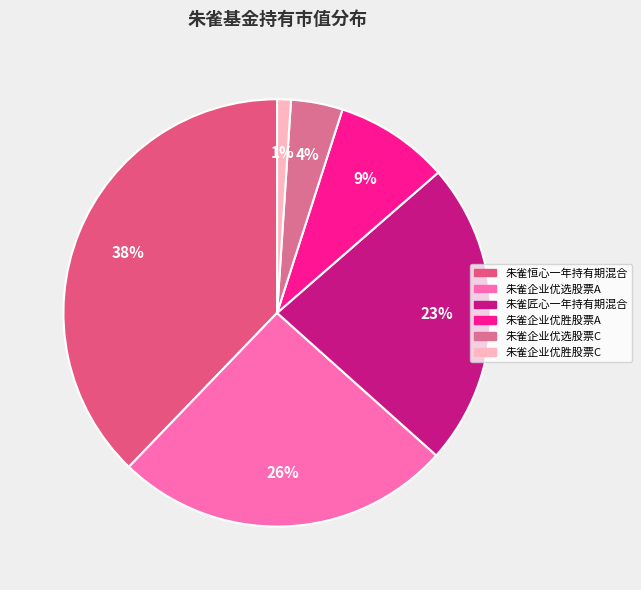

To the nearest percent, what portion does 朱雀企业优选股票C represent?

4%